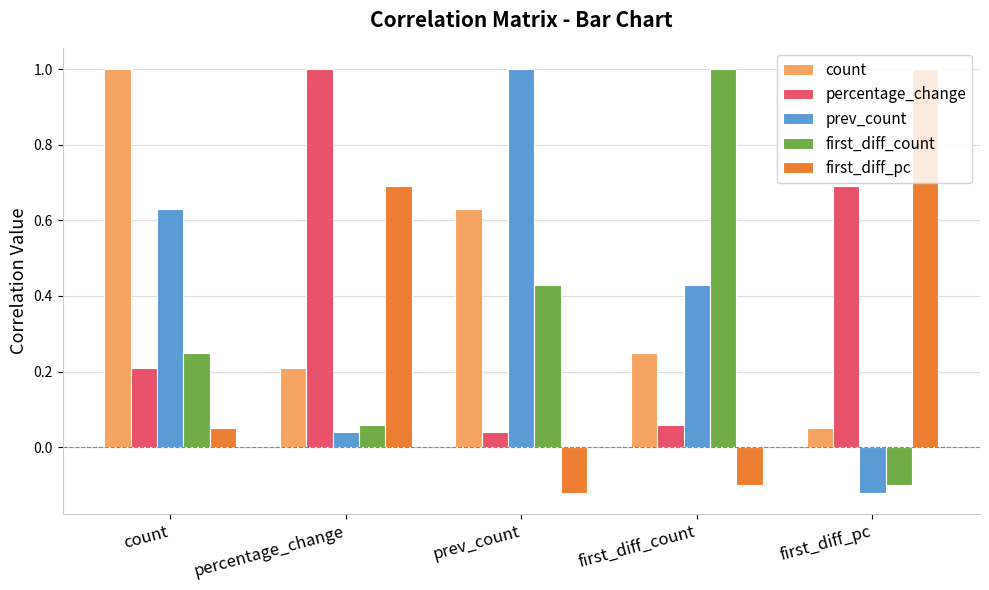

Is it true that prev_count equals -0.1 at first_diff_pc?

True